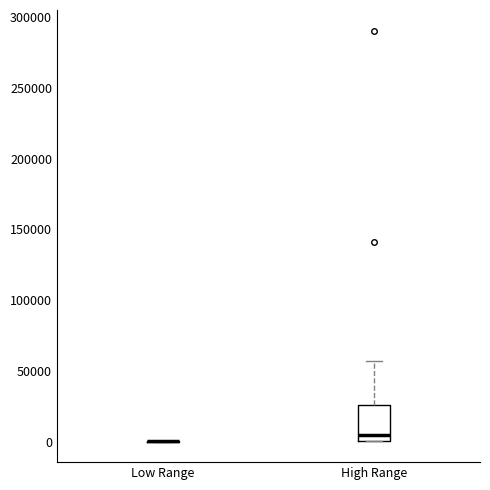

Reading left to right, read every box against the y-axis: the position of its median line, the range the box covers, and the ends of its whiskers. The values are not printed on the chart, so give them approximately, as read against the axis.

Low Range: box collapsed to a line at 0, whiskers 0 to 0
High Range: median 5000, box 0 to 25000, whiskers 0 to 55000